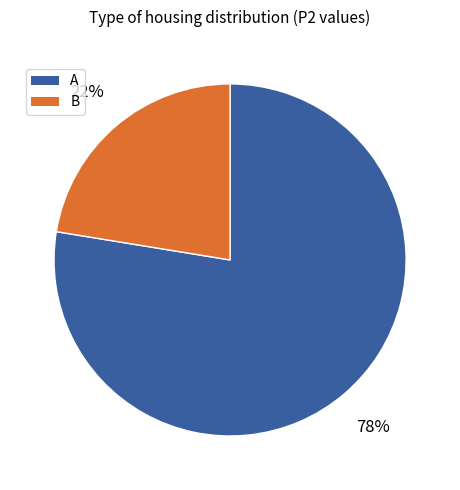

Is there a majority slice in this chart?

Yes